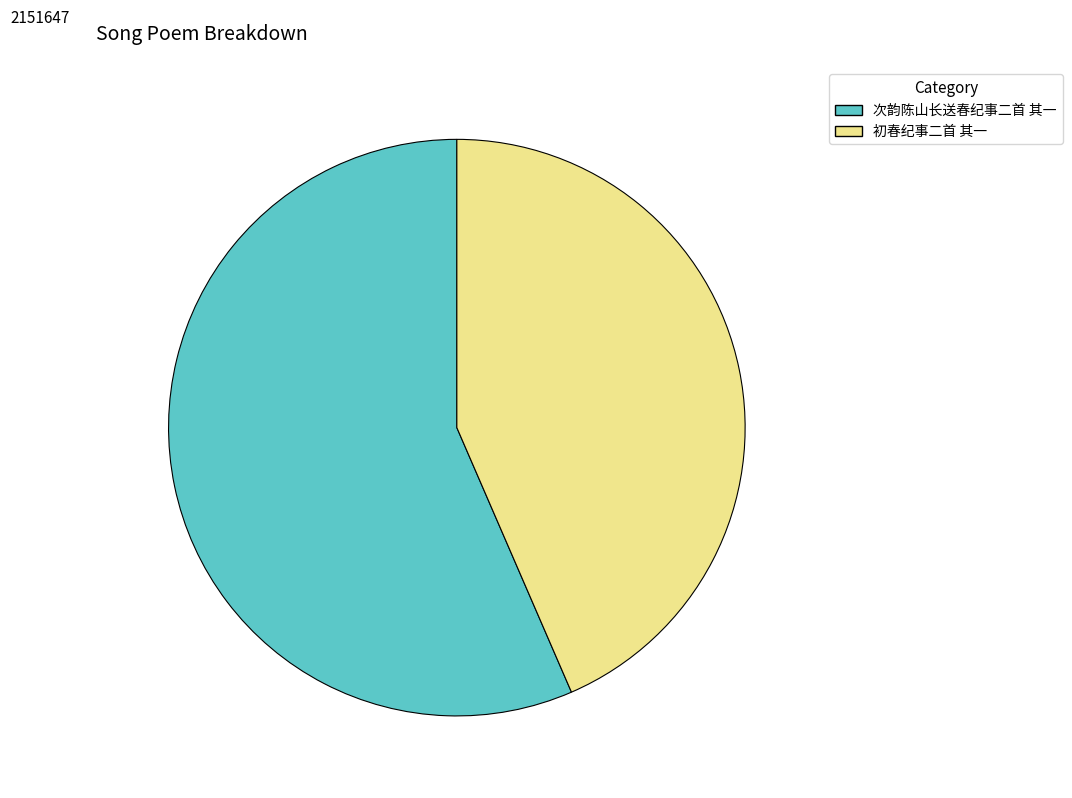

Does any single category account for the majority?

Yes